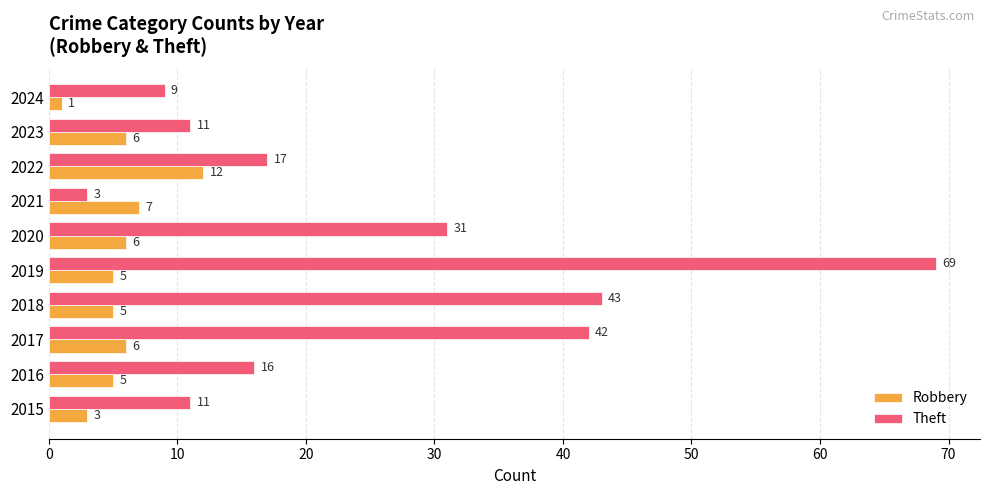

Which category has the highest value in the Theft series?

2019